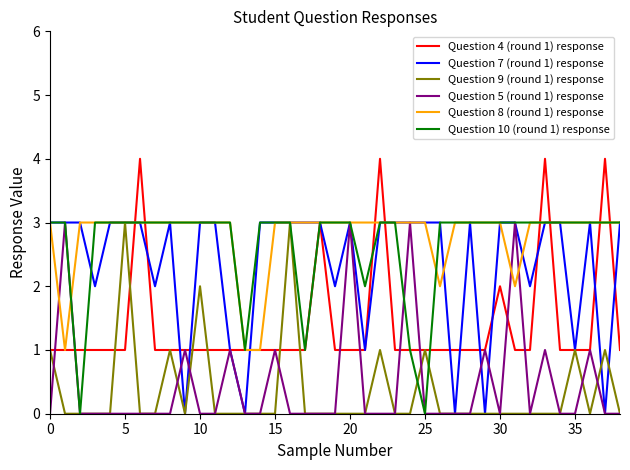

Count the Question 4 (round 1) response values in the range 1 to 2.

34